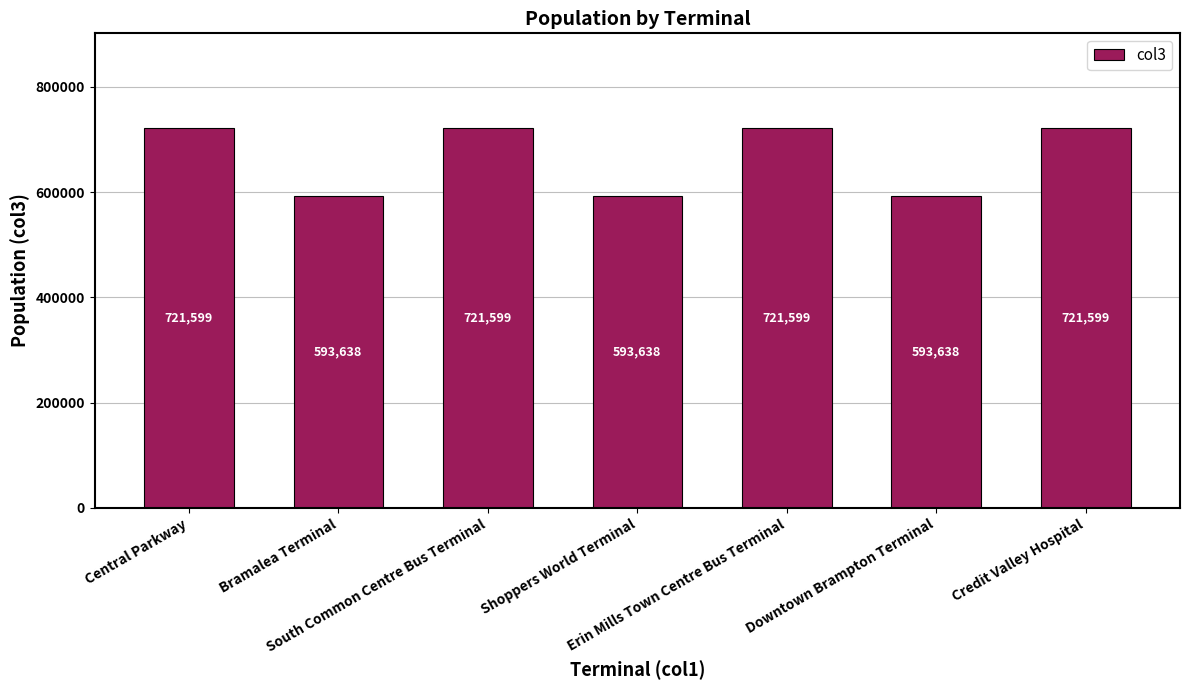

Read the value at South Common Centre Bus Terminal, to the nearest 10.

721600